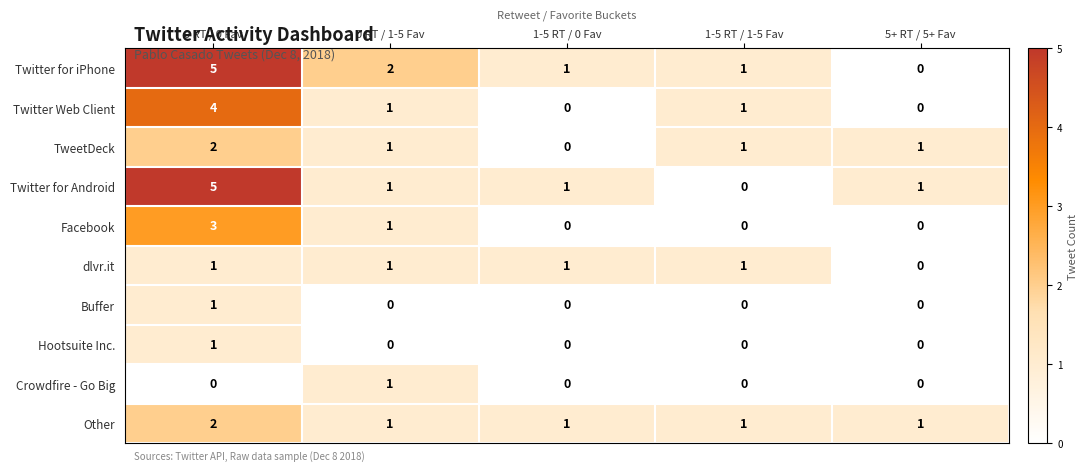

What is the difference between the Twitter for iPhone values at 1-5 RT / 1-5 Fav and 0 RT / 0 Fav?

4